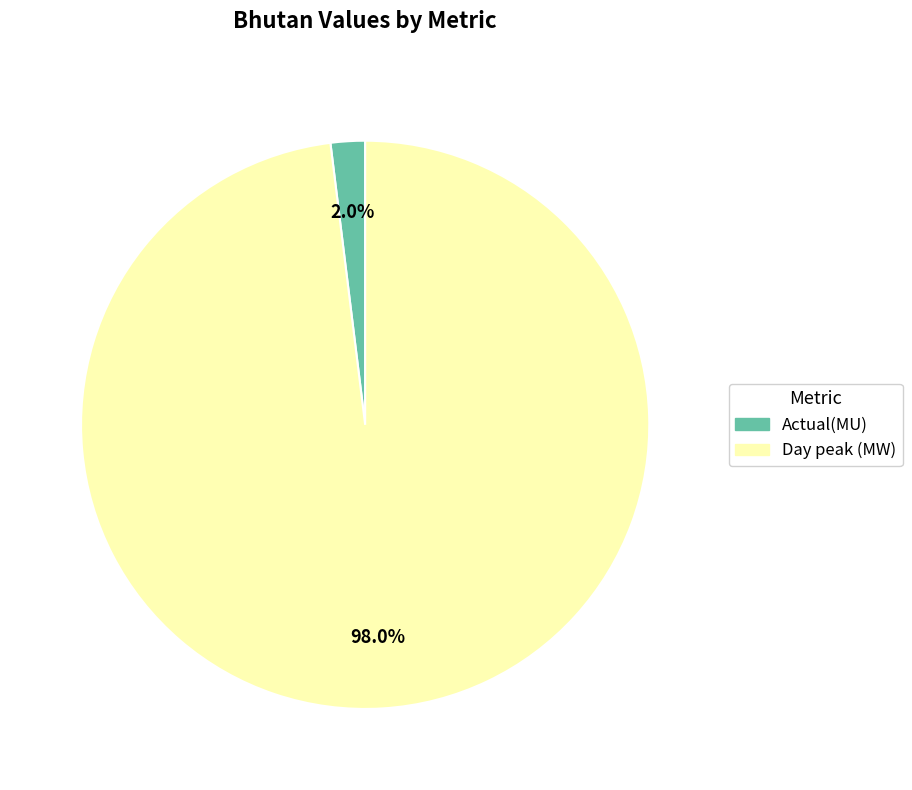

True or false: Actual(MU) accounts for 9% of the total.

False